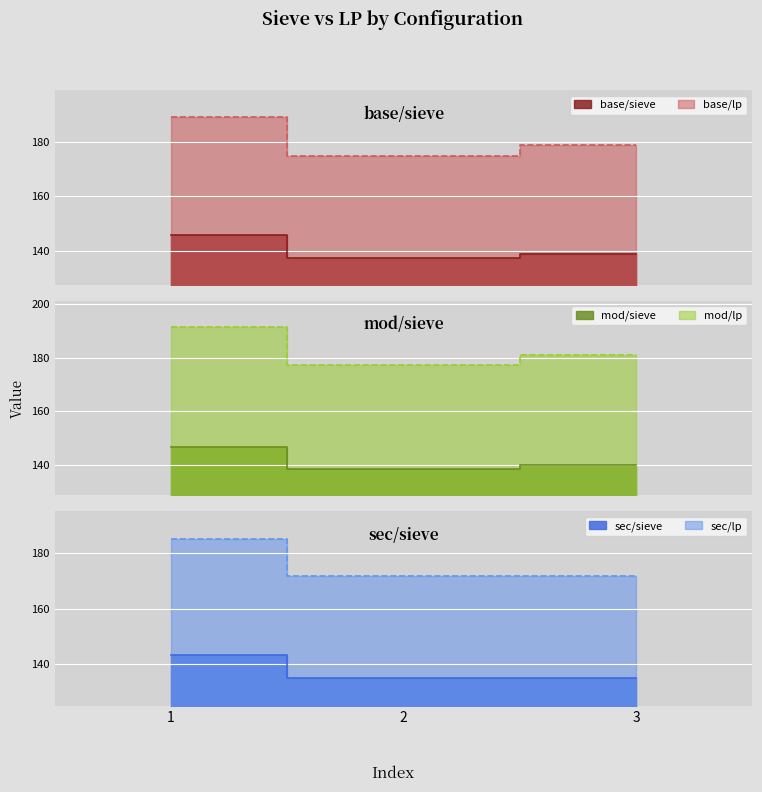

What is the smallest value displayed?

134.8